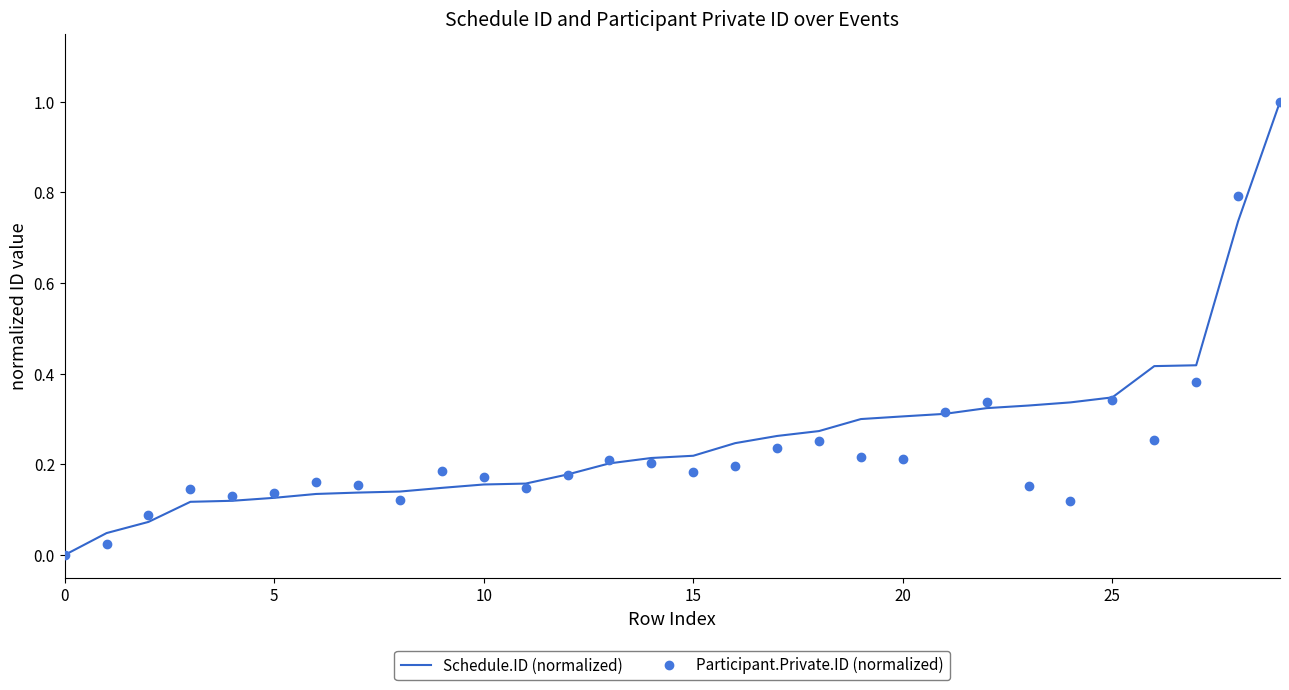

What is the greatest value displayed?

1.0